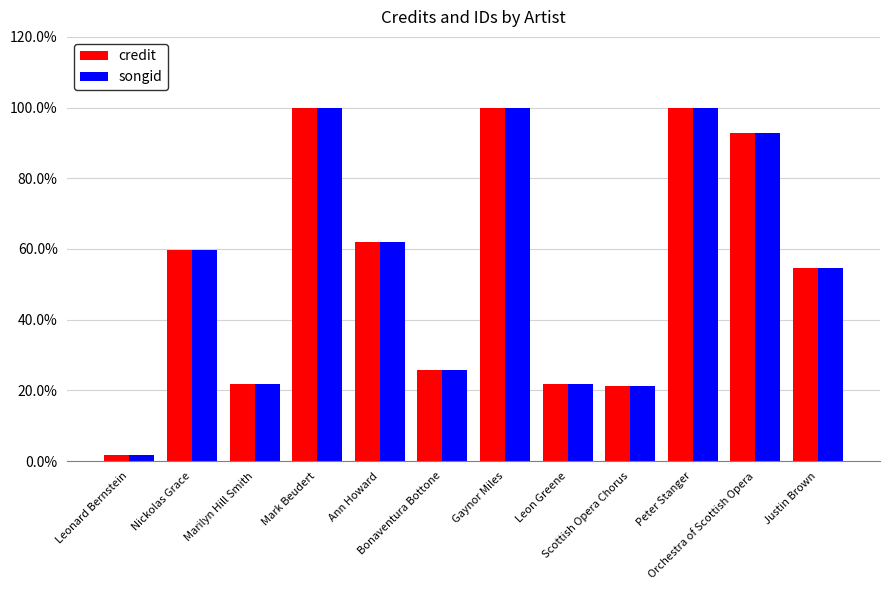

What is the label of the 12th bar from the right?

Leonard Bernstein